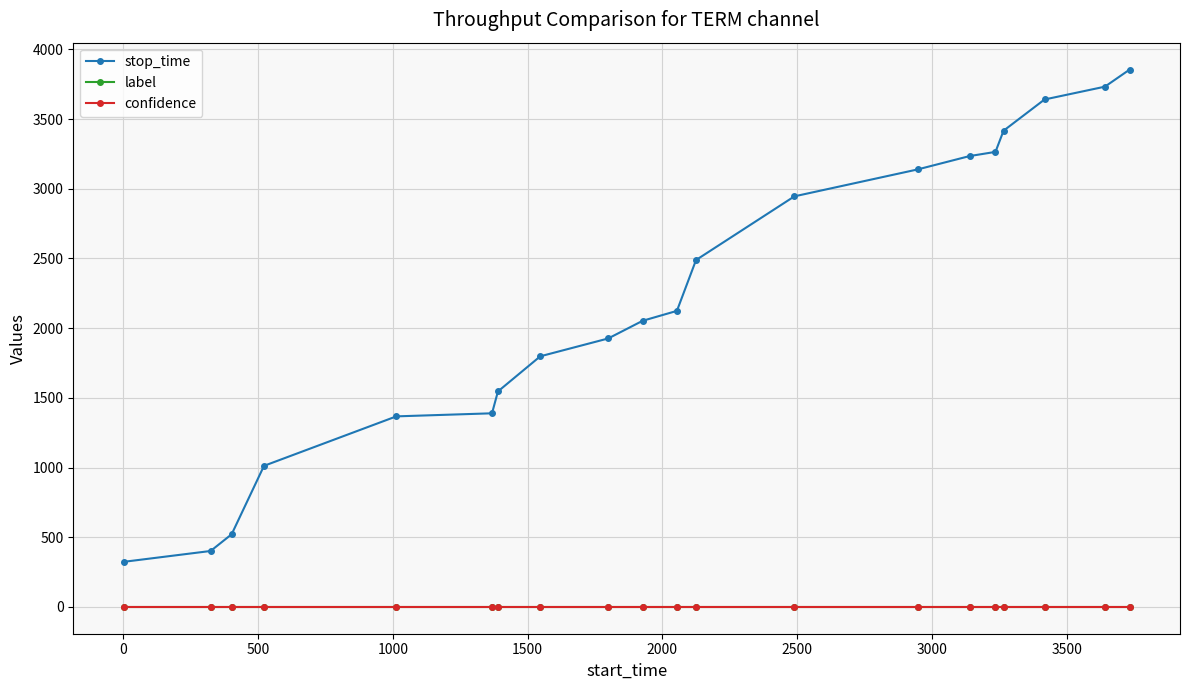

What is the maximum value shown in the chart?

3856.0